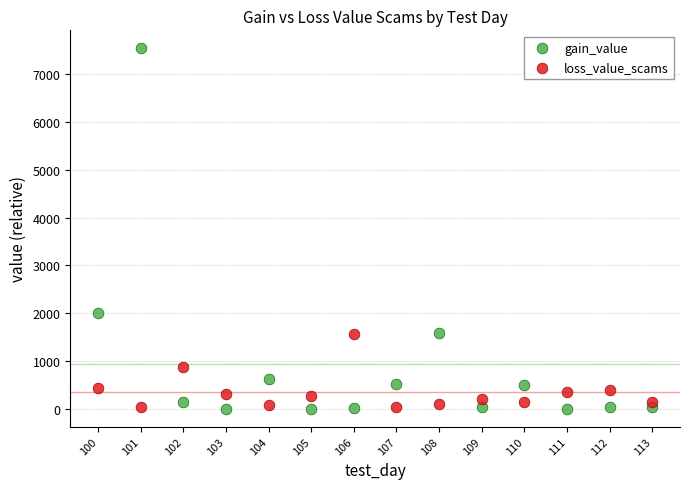

What are all the series names shown in the legend?

gain_value, loss_value_scams